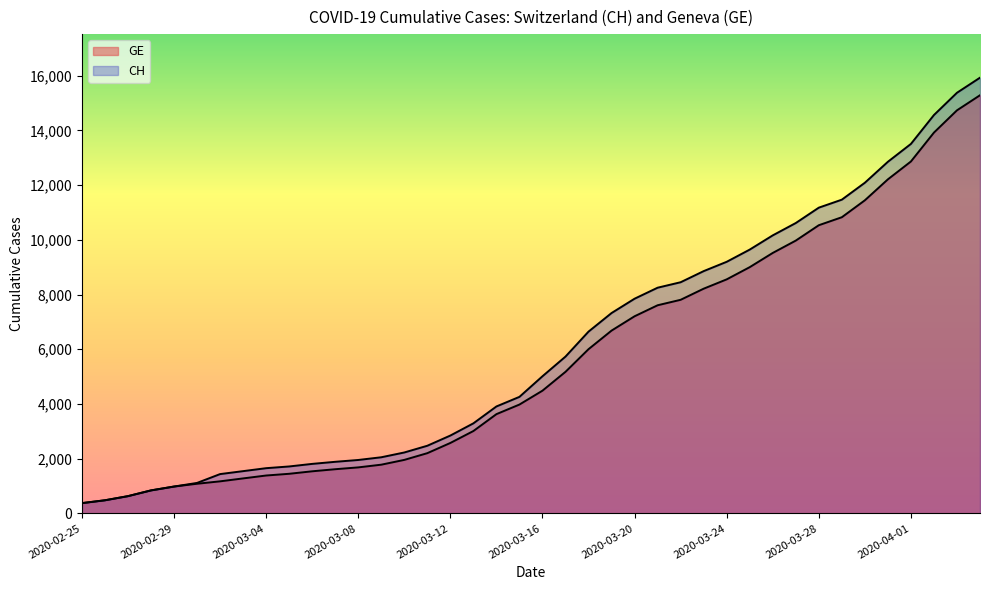

How many data points in CH are above 5012?

19